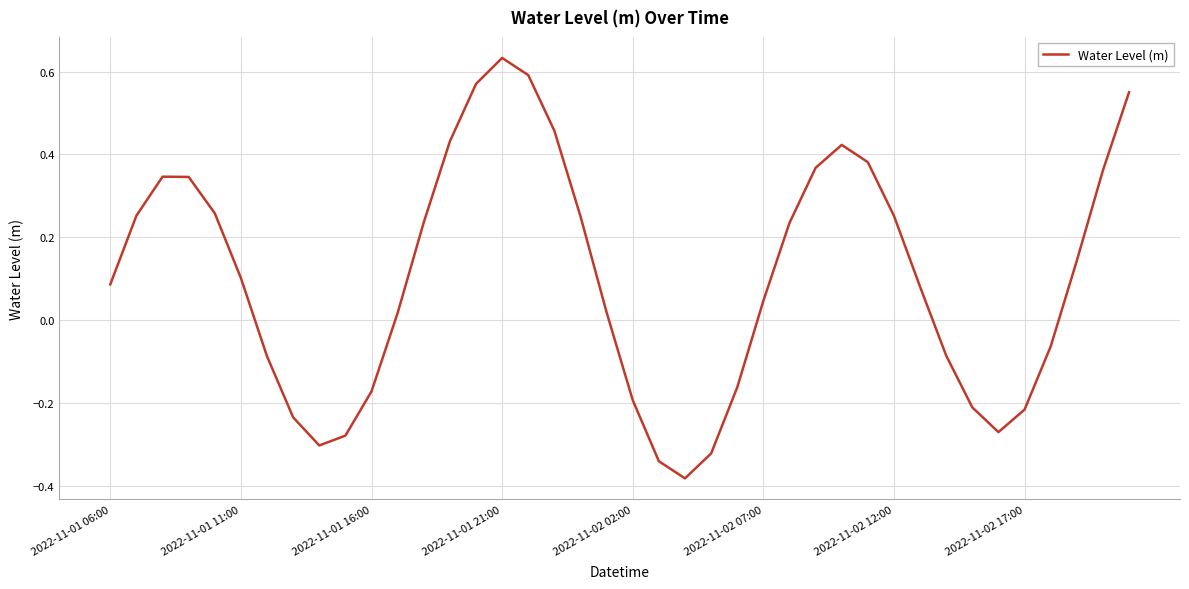

How many lines are shown in the chart?

1